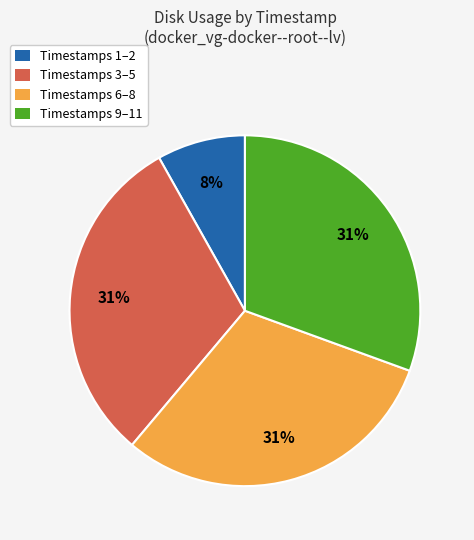

Which has a higher value, Timestamps 1–2 or Timestamps 6–8?

Timestamps 6–8